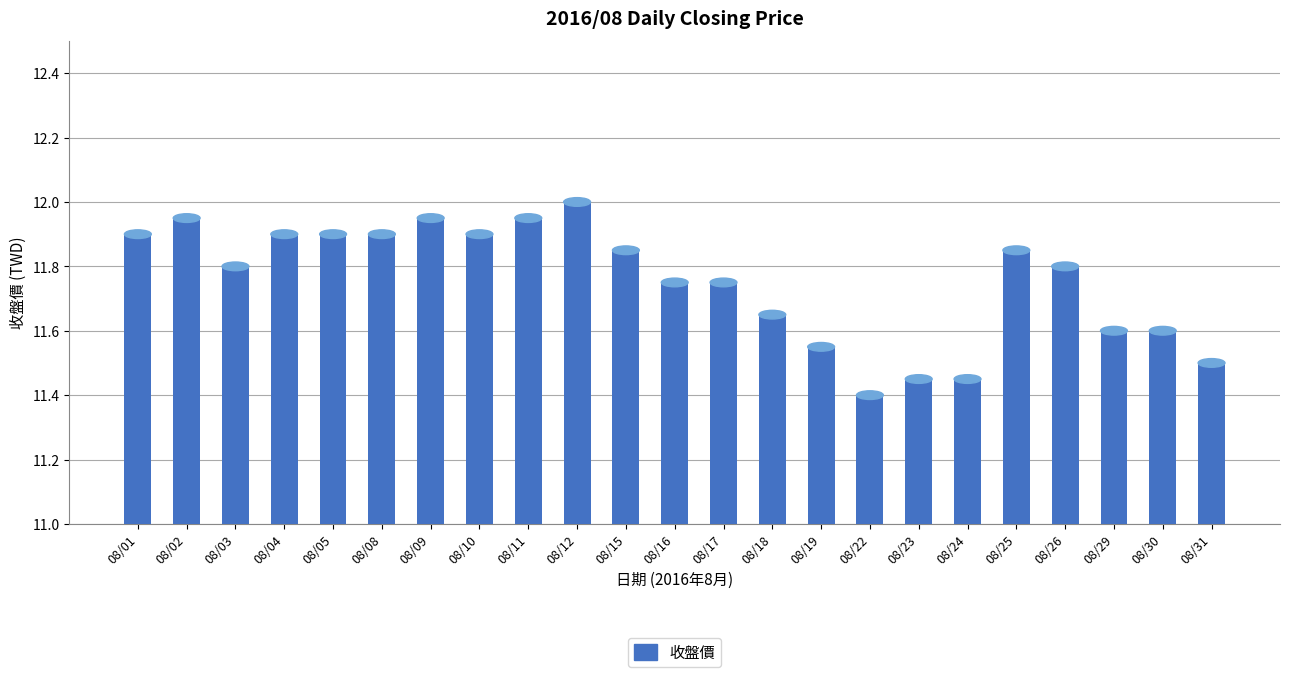

What is the value of the 23rd bar from the left?

11.5